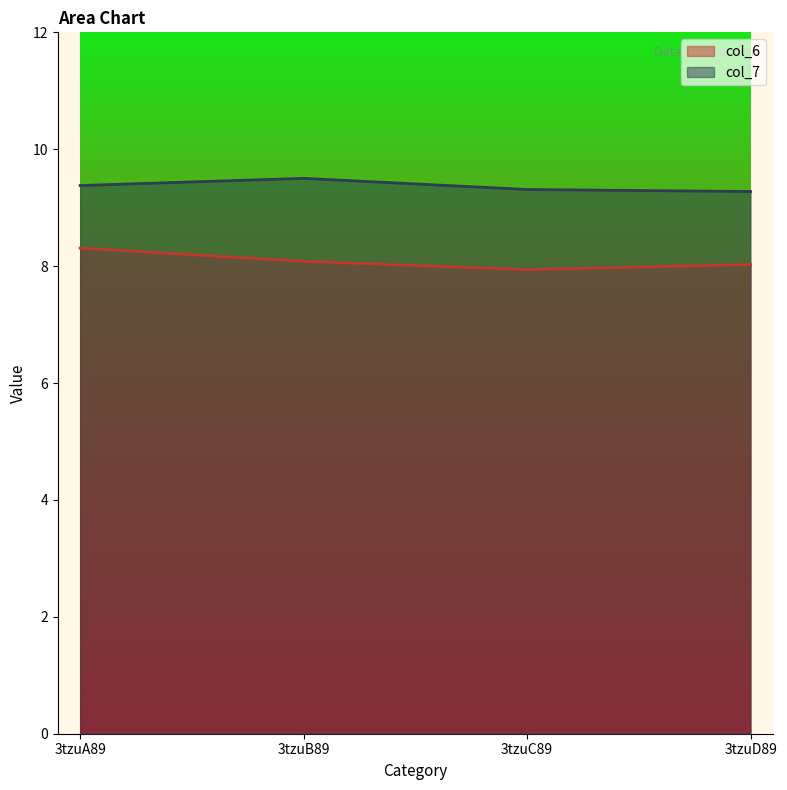

What is the sum of all col_7 values?

37.5